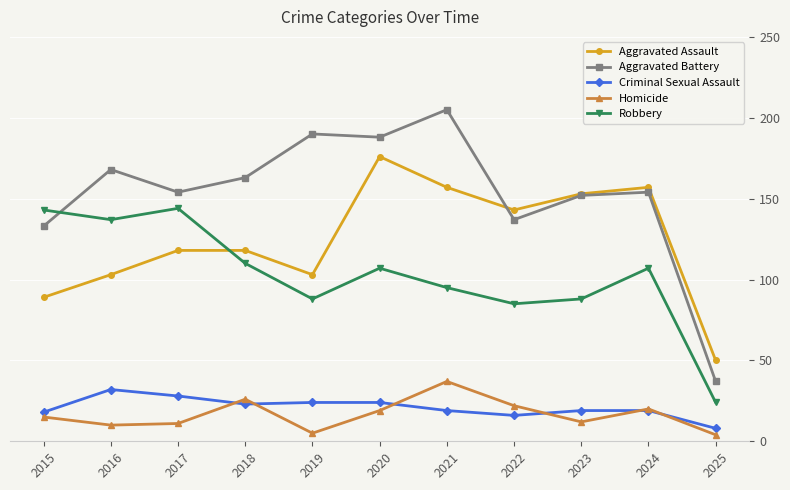

How many data points does each series have?

11